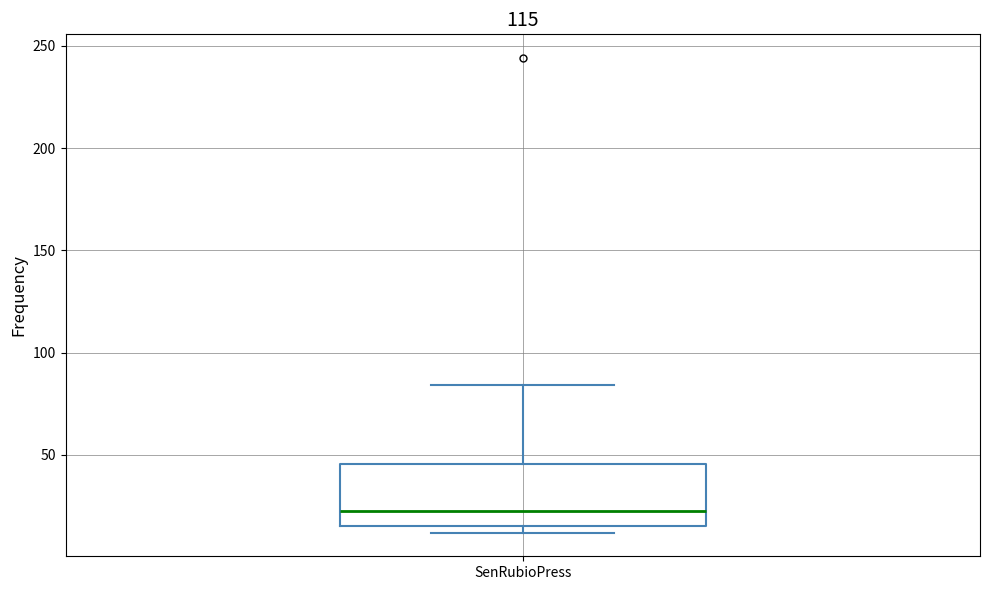

Read this box plot against the y-axis: the position of the median line, the range covered by the box, and the ends of both whiskers. The values are not printed on the chart, so give them approximately, as read against the axis.

median 25, box 15 to 45, whiskers 10 to 85